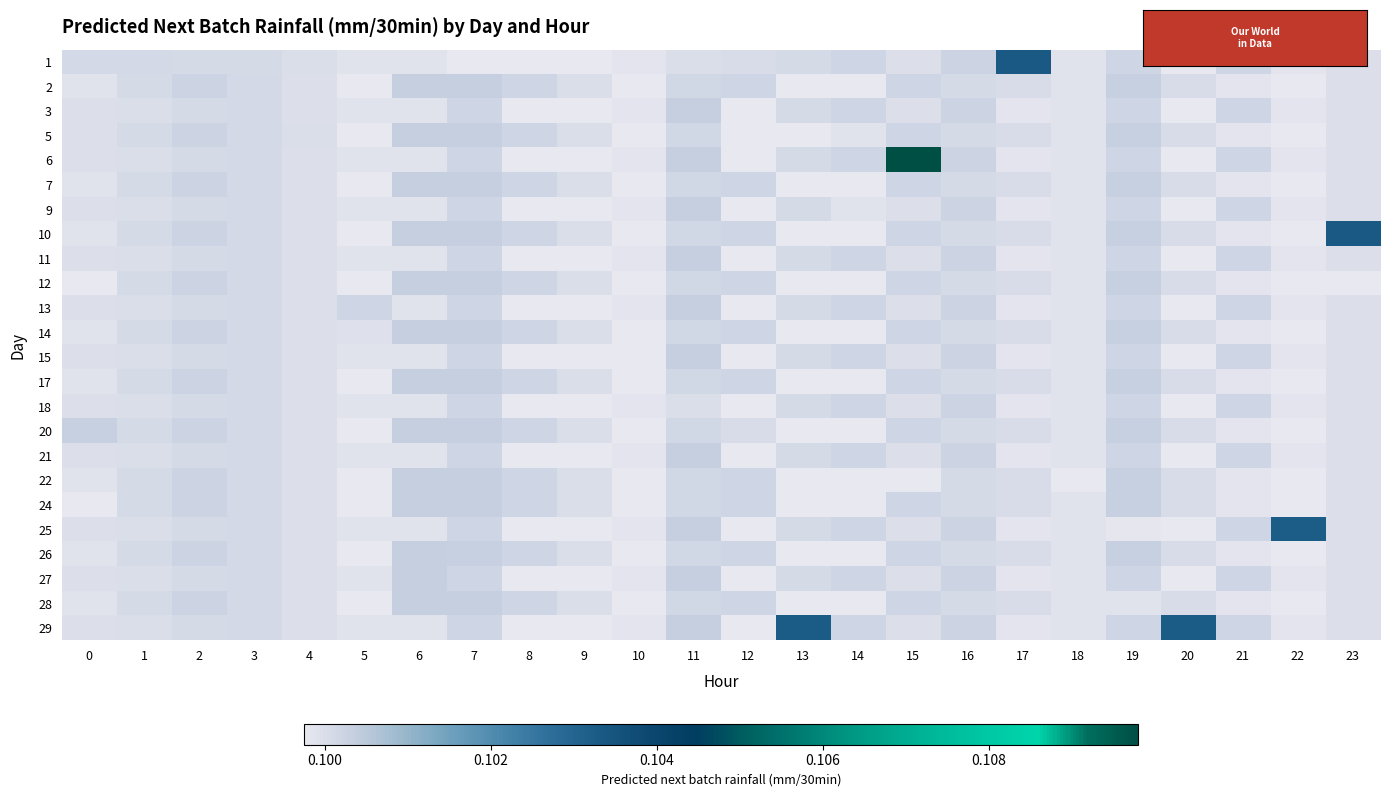

At how many categories does at least one series exceed 0?

24